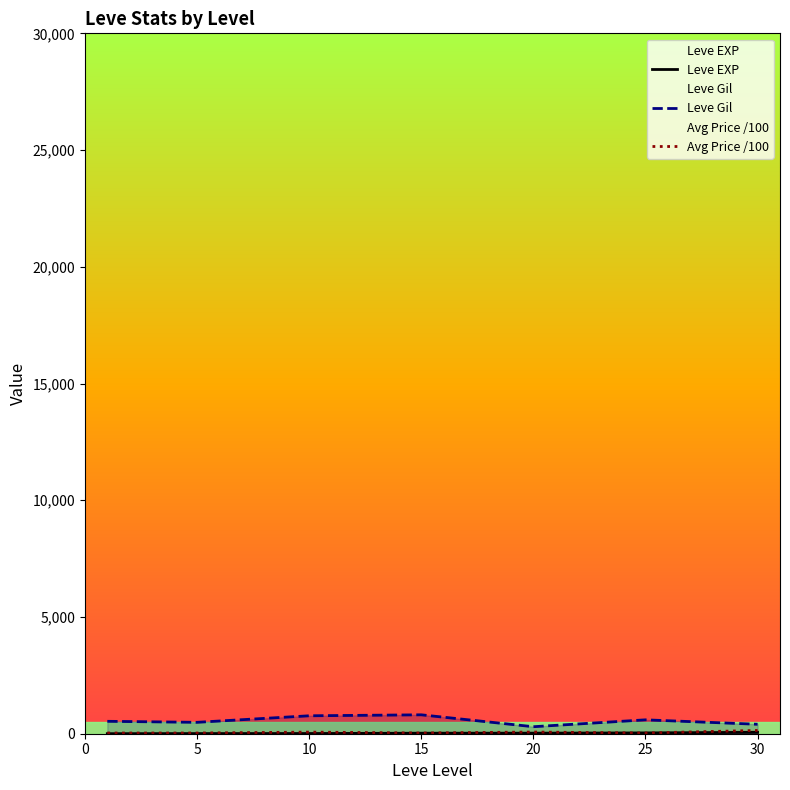

What is the greatest value displayed?

810.0